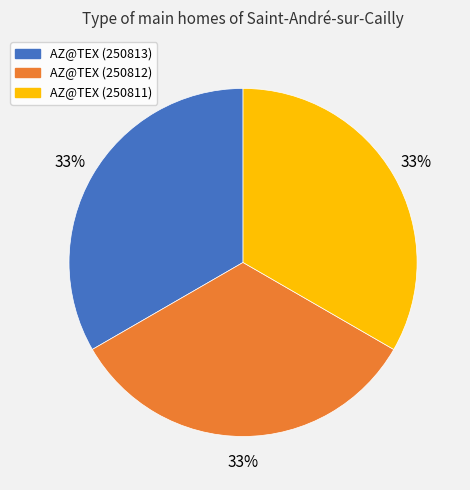

Count the number of slices in the pie.

3